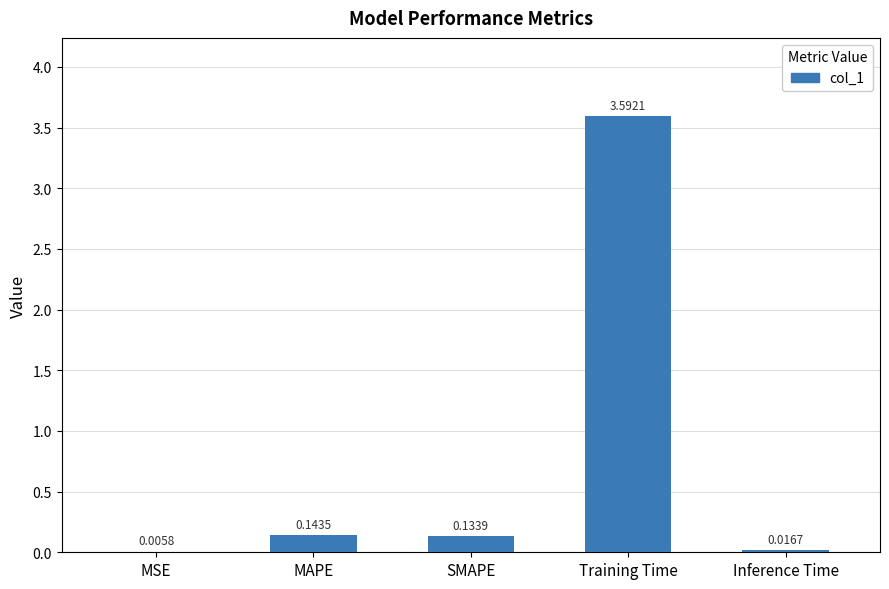

What is the change in value from Training Time to Inference Time?

-3.6